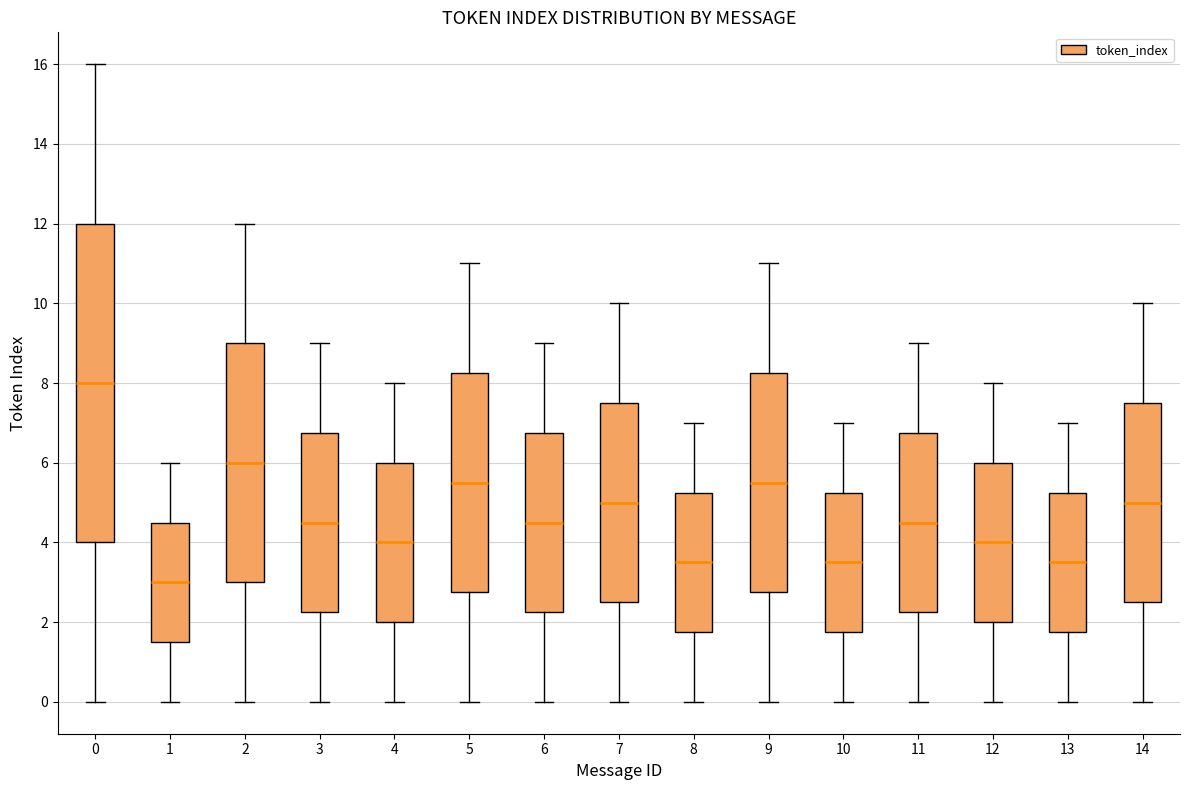

Reading left to right, read every box against the y-axis: the position of its median line, the range the box covers, and the ends of its whiskers. The values are not printed on the chart, so give them approximately, as read against the axis.

0: median 8.0, box 4.0 to 12.0, whiskers 0.0 to 16.0
1: median 3.0, box 1.6 to 4.6, whiskers 0.0 to 6.0
2: median 6.0, box 3.0 to 9.0, whiskers 0.0 to 12.0
3: median 4.6, box 2.2 to 6.8, whiskers 0.0 to 9.0
4: median 4.0, box 2.0 to 6.0, whiskers 0.0 to 8.0
5: median 5.6, box 2.8 to 8.2, whiskers 0.0 to 11.0
6: median 4.6, box 2.2 to 6.8, whiskers 0.0 to 9.0
7: median 5.0, box 2.6 to 7.6, whiskers 0.0 to 10.0
8: median 3.6, box 1.8 to 5.2, whiskers 0.0 to 7.0
9: median 5.6, box 2.8 to 8.2, whiskers 0.0 to 11.0
10: median 3.6, box 1.8 to 5.2, whiskers 0.0 to 7.0
11: median 4.6, box 2.2 to 6.8, whiskers 0.0 to 9.0
12: median 4.0, box 2.0 to 6.0, whiskers 0.0 to 8.0
13: median 3.6, box 1.8 to 5.2, whiskers 0.0 to 7.0
14: median 5.0, box 2.6 to 7.6, whiskers 0.0 to 10.0